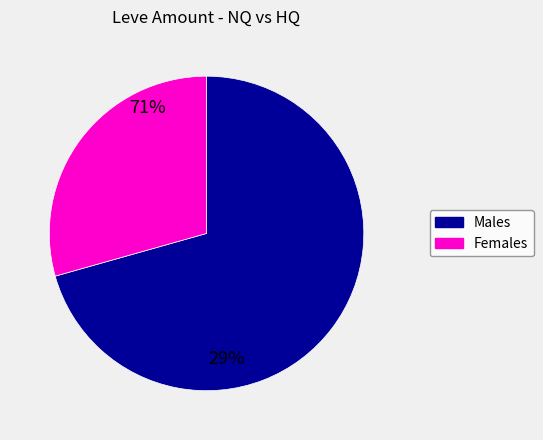

Does any single category account for the majority?

Yes